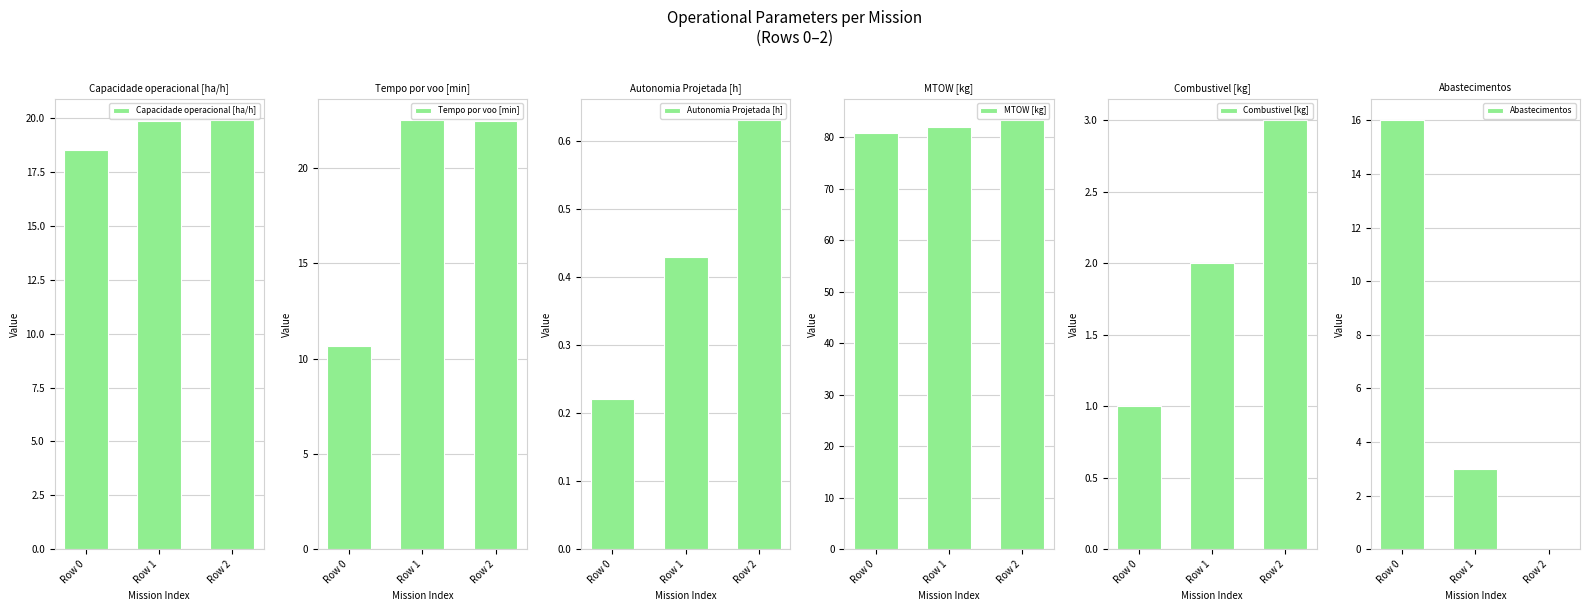

What is the difference between the Combustivel [kg] values at Row 1 and Row 2?

1